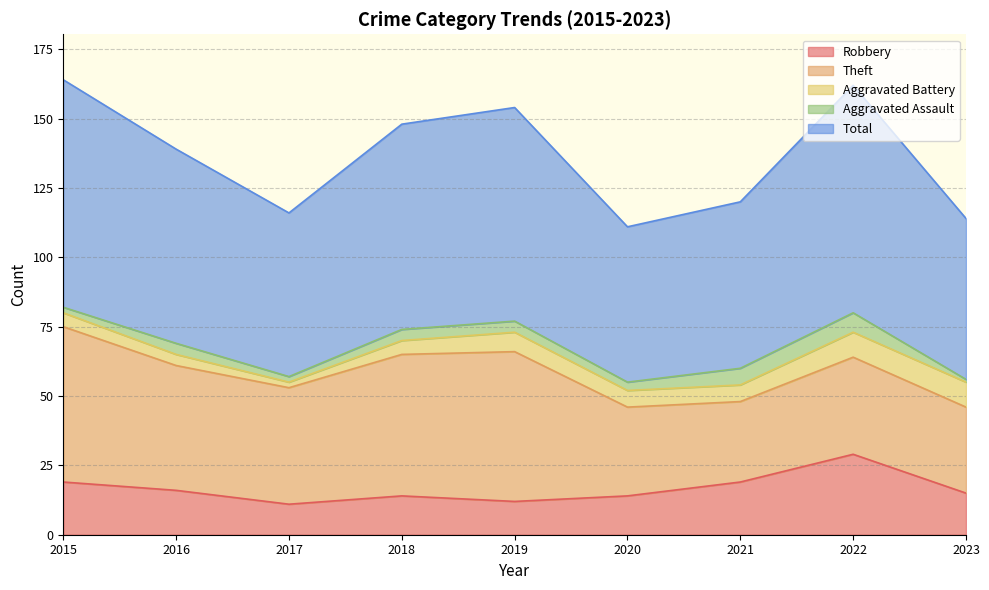

Is the value of Aggravated Battery at 2018 greater than the value of Total at 2016?

No